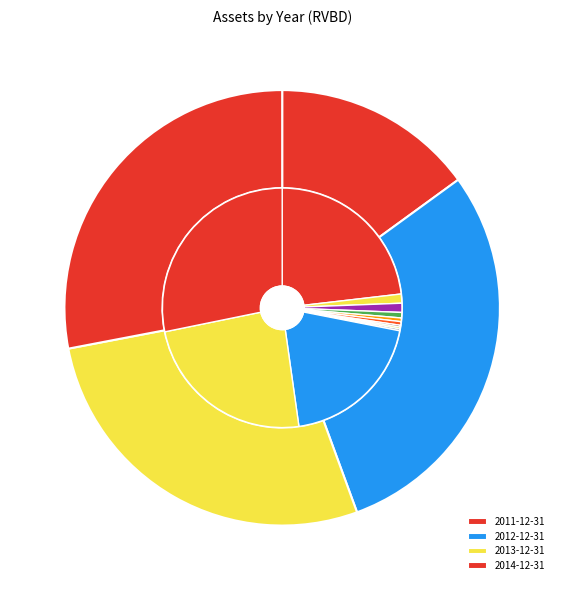

The 2014-12-31 slice represents 28% of the pie. True or false?

True